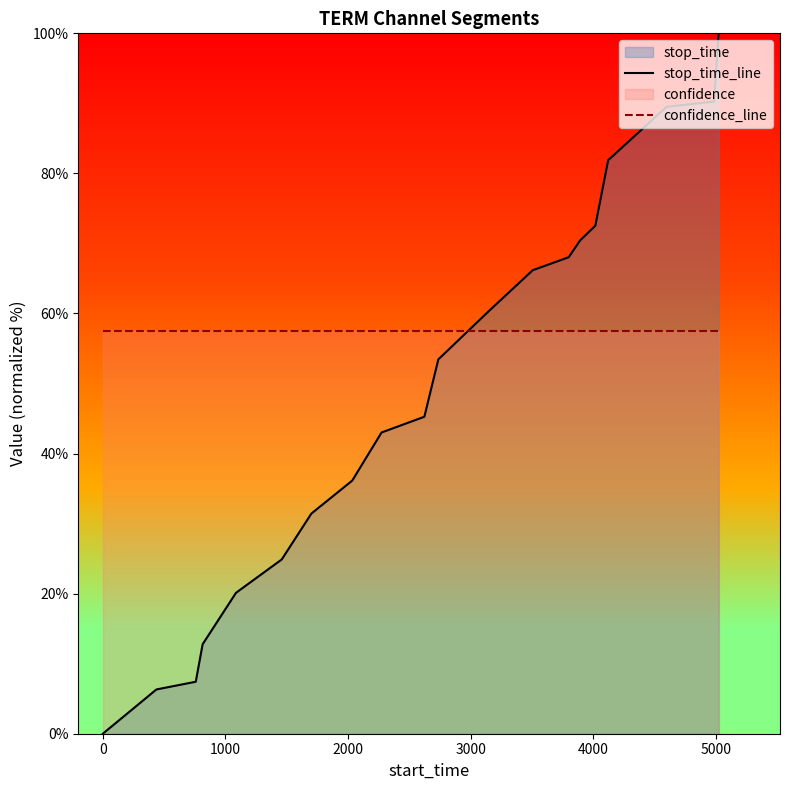

True or false: confidence_line and stop_time_line intersect in this chart.

True